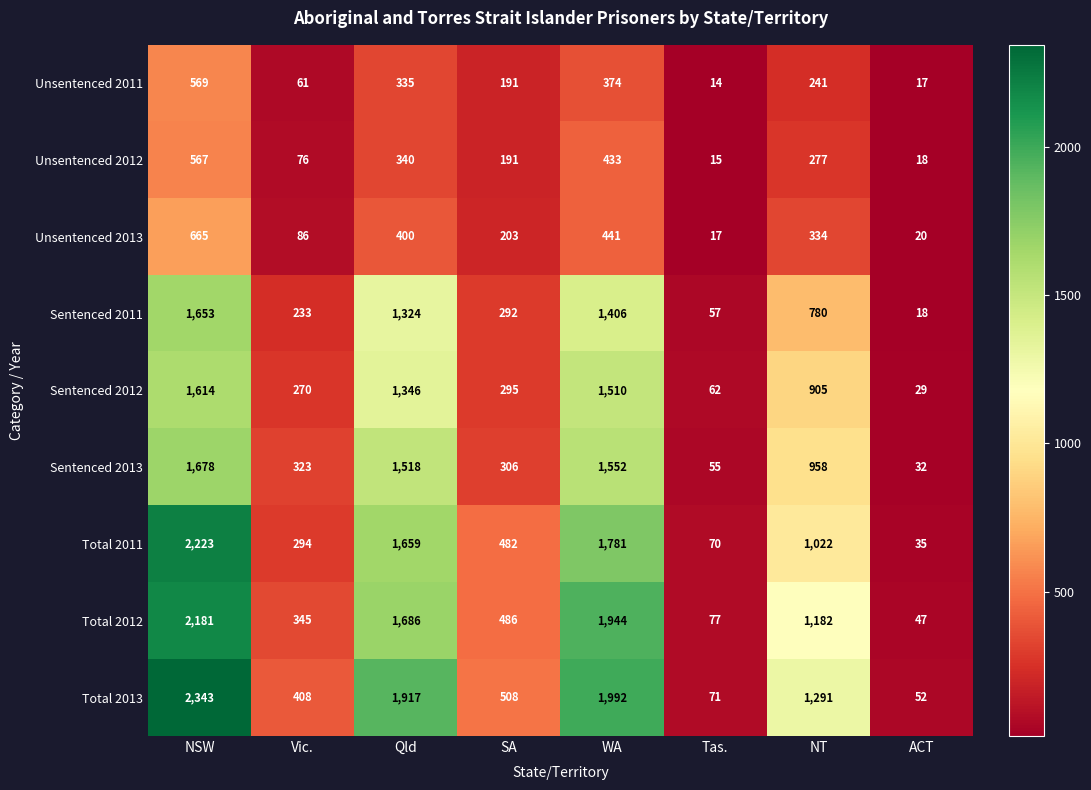

The value of Unsentenced 2013 at NSW is 1112. True or false?

False